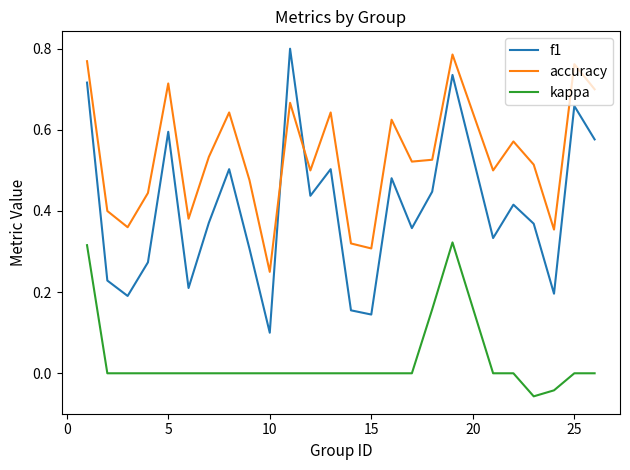

What are all the series names shown in the legend?

f1, accuracy, kappa